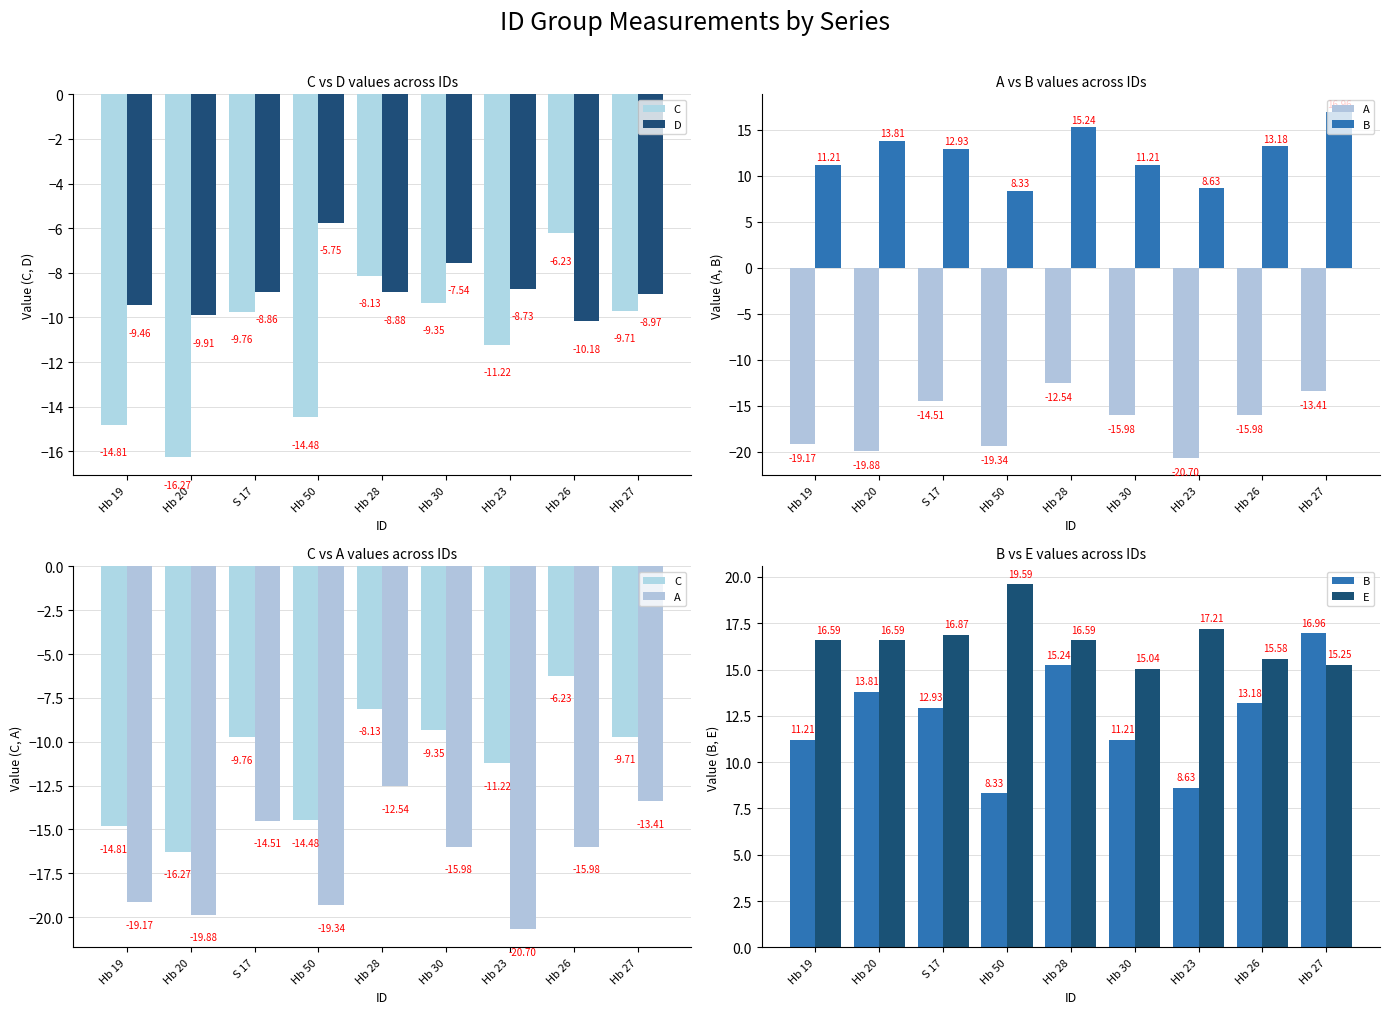

Is the value of A at Hb 27 greater than the value of D at S 17?

No